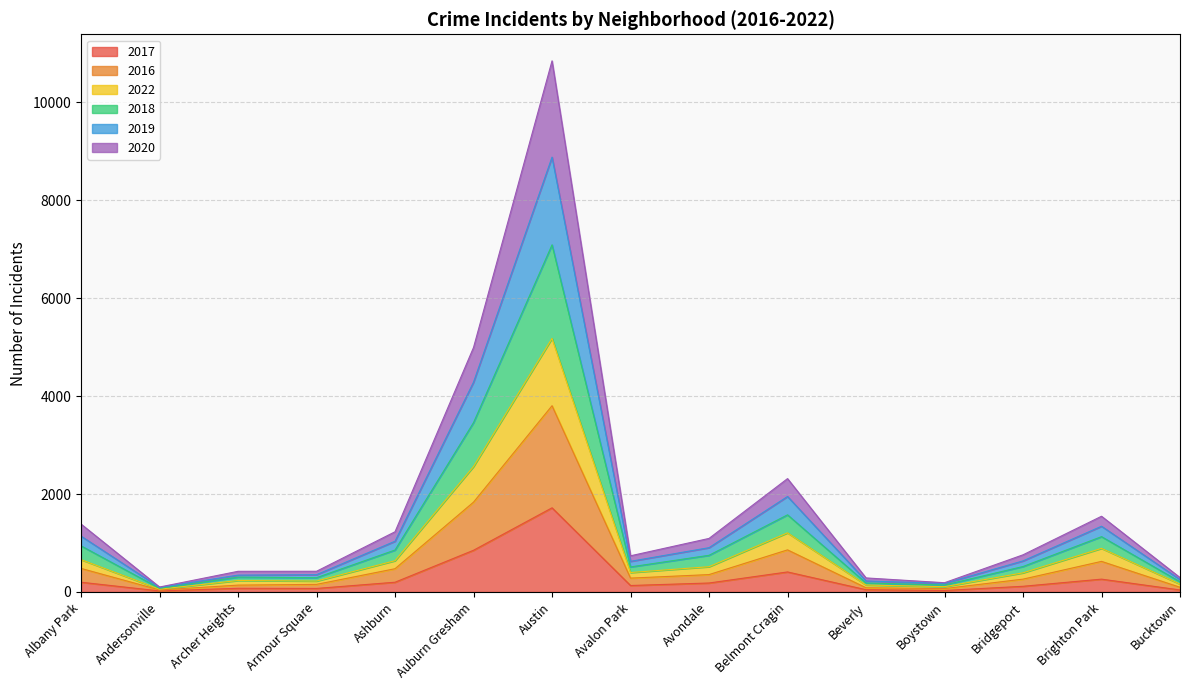

True or false: 2017 has a value of 199 at Albany Park.

True